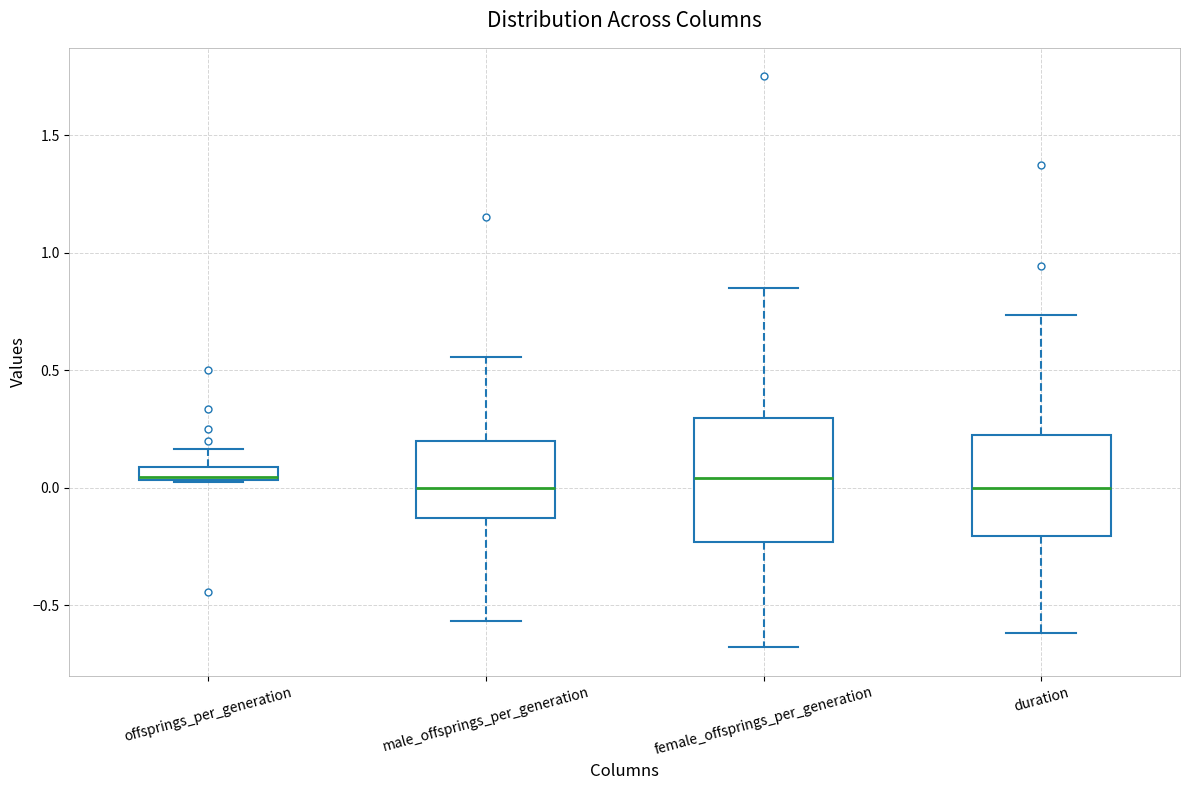

Which box is the tallest, from its lower edge to its upper edge?

female_offsprings_per_generation